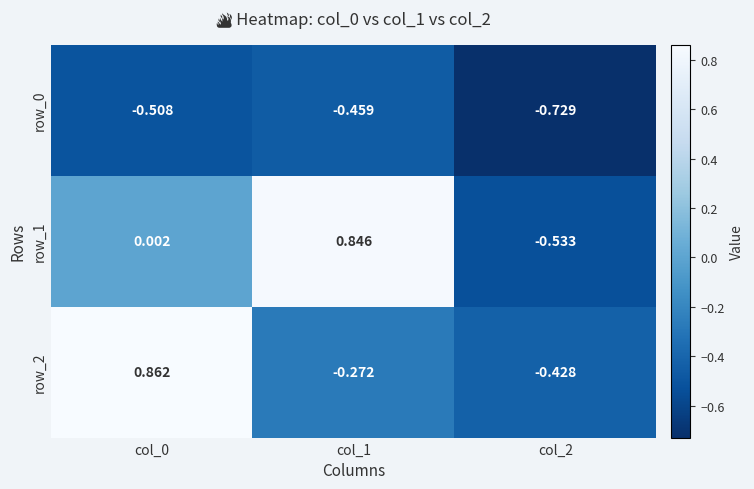

Is the value of row_0 at col_1 greater than the value of row_1 at col_2?

Yes